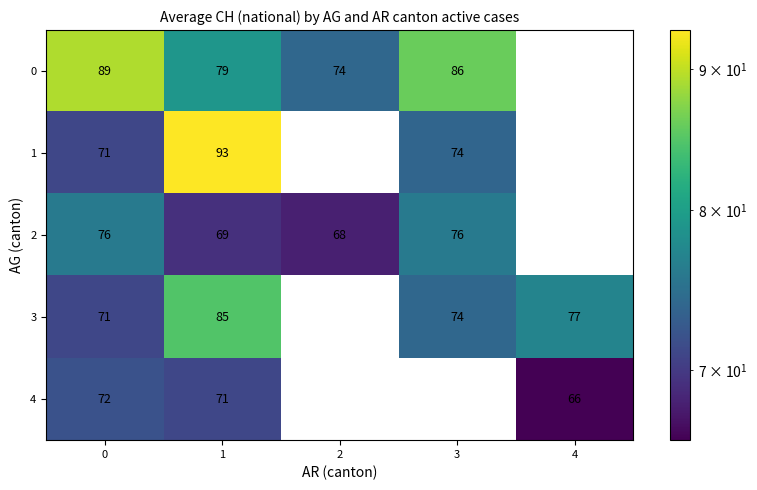

Reading right to left, extract all data points from this chart.

0: 4=0	3=86	2=74	1=79	0=89
1: 4=0	3=74	2=0	1=93	0=71
2: 4=0	3=76	2=68	1=69	0=76
3: 4=77	3=74	2=0	1=85	0=71
4: 4=66	3=0	2=0	1=71	0=72